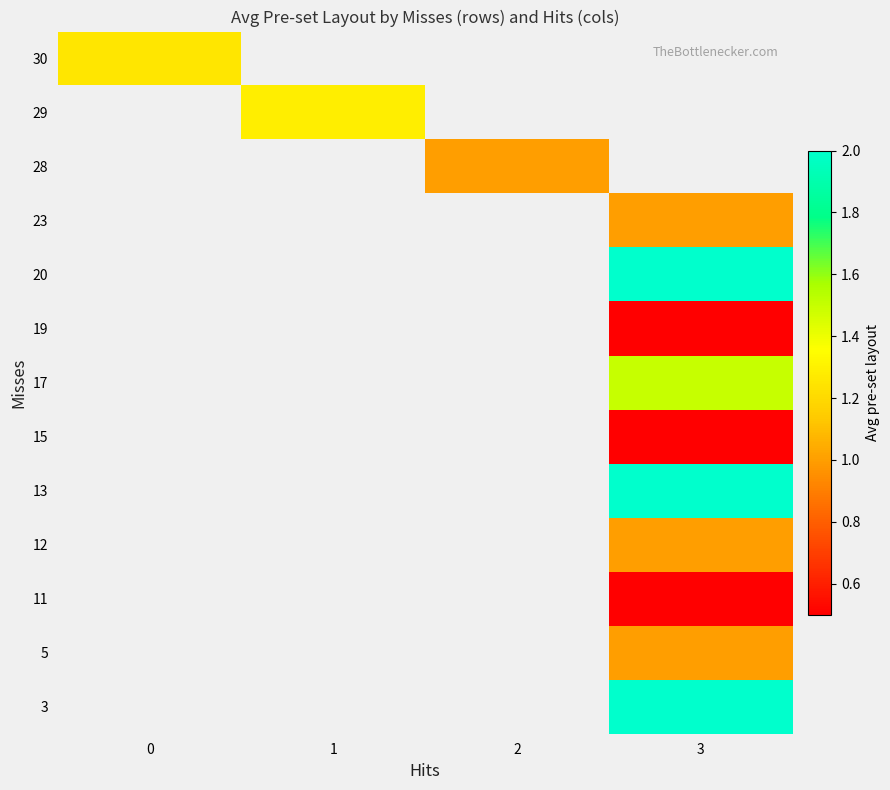

List the labels in order of 3 value, largest first.

0, 1, 2, 3